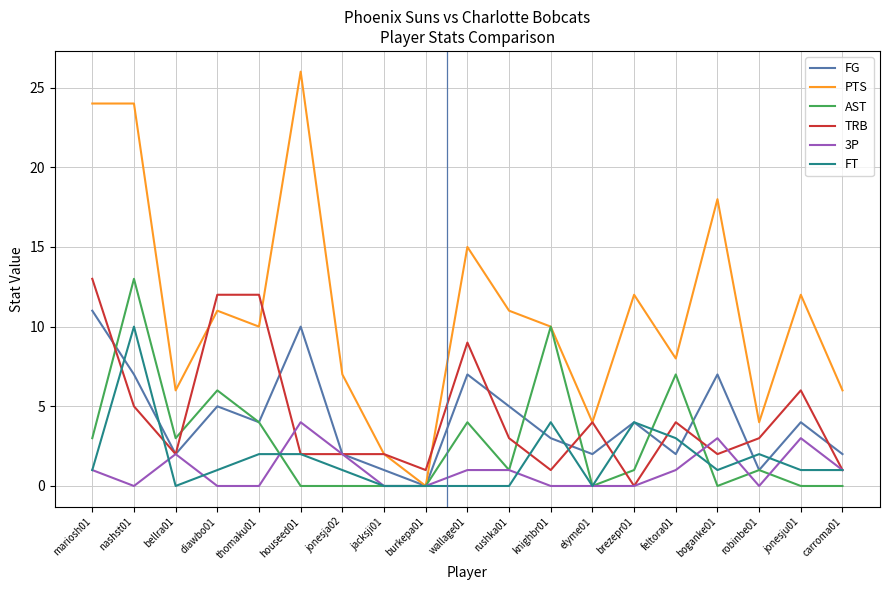

Is it true that AST equals 5 at mariosh01?

False